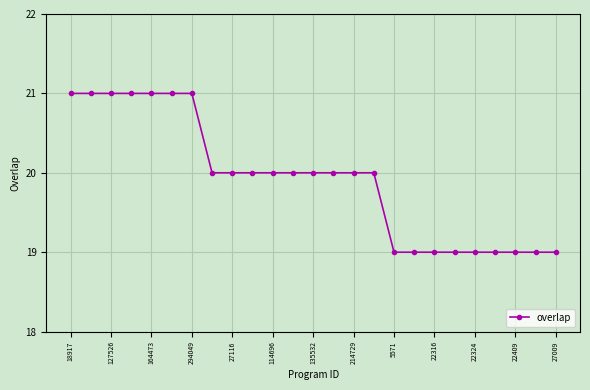

What is the value of the 15th point from the left?

20